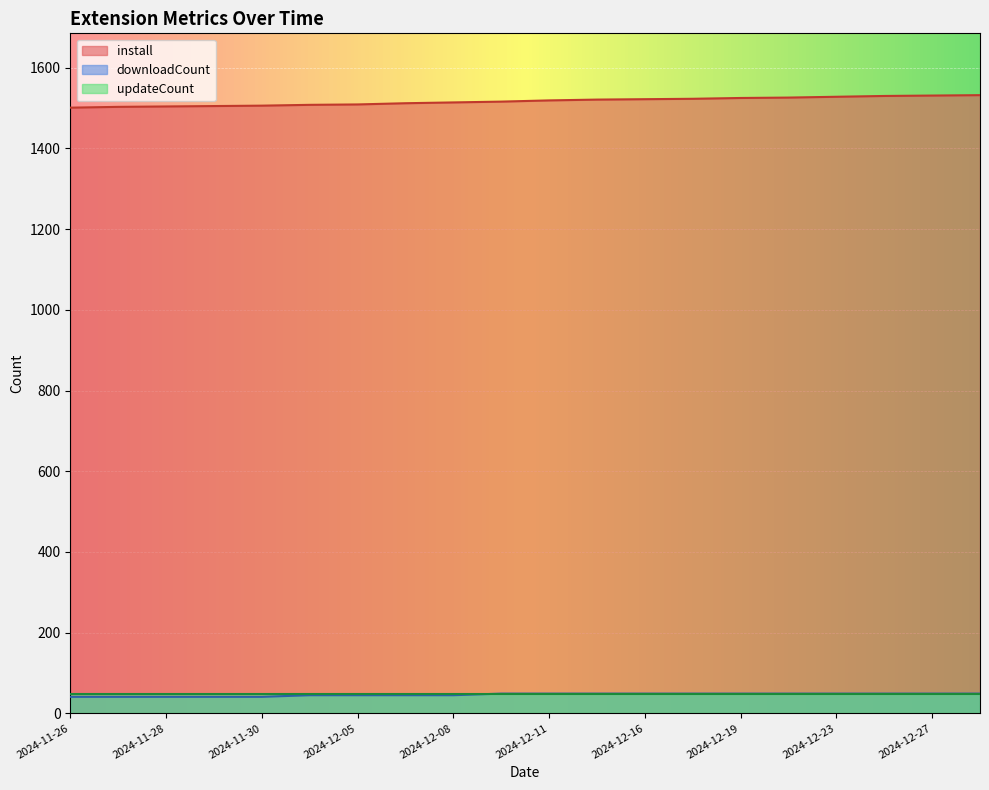

Where is install nearest to the value 1516?

2024-12-10